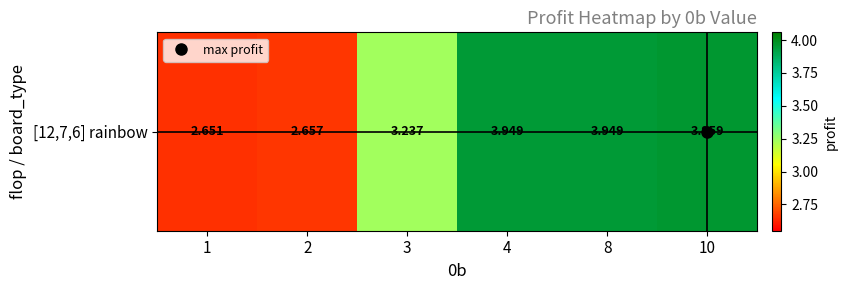

What is the ratio of the value at 3 to the value at 10?

0.8